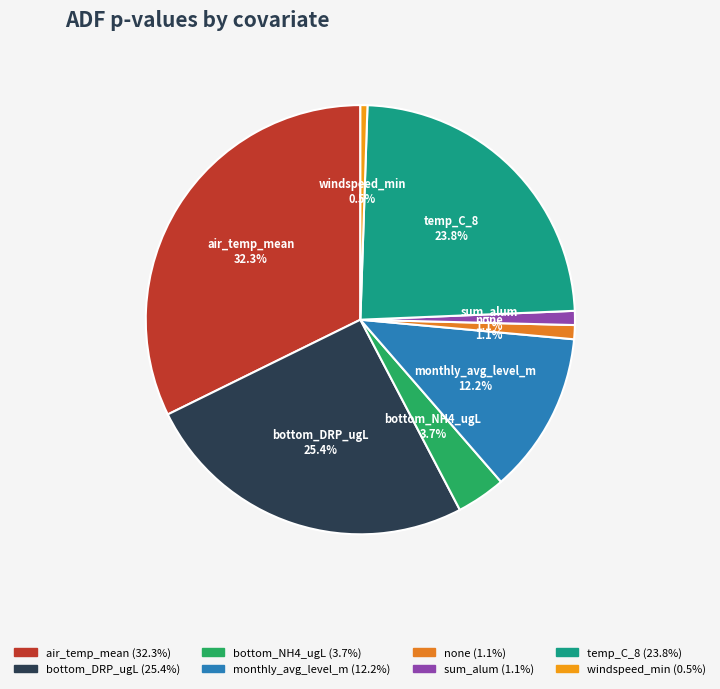

Which has a higher value, bottom_NH4_ugL or monthly_avg_level_m?

monthly_avg_level_m